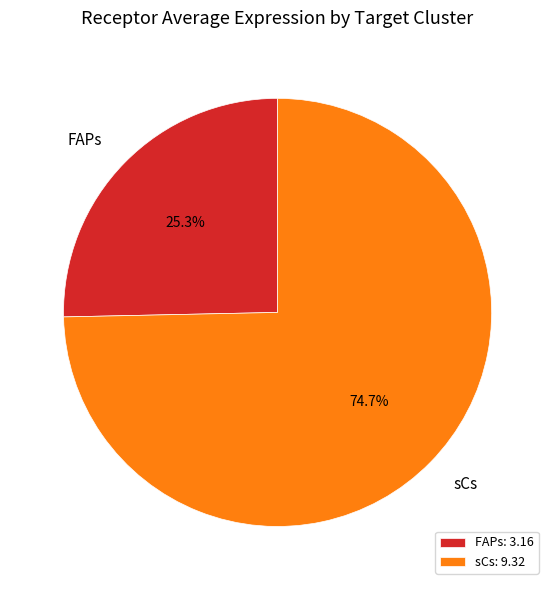

Which category has the biggest portion of the pie?

sCs